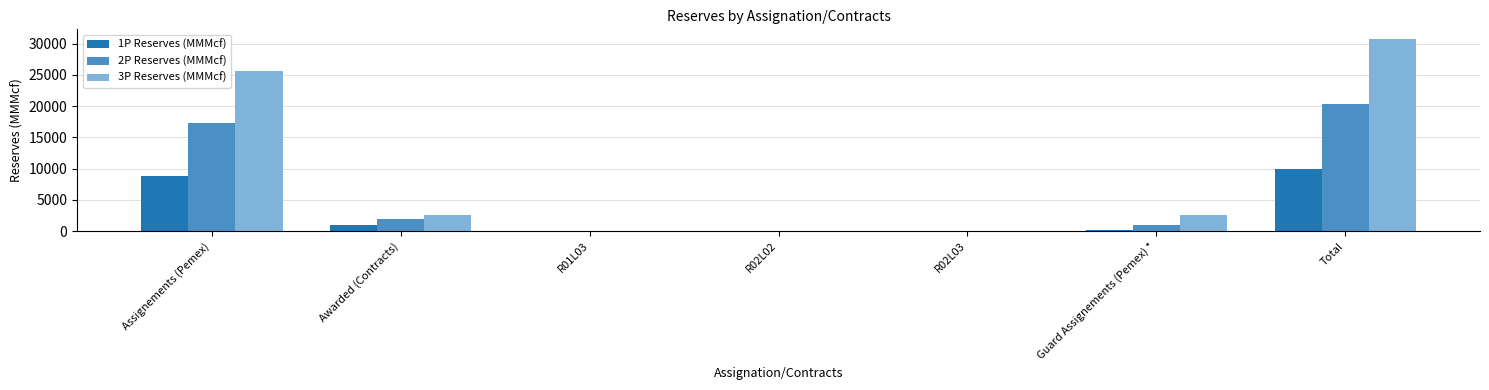

The 2P Reserves (MMMcf) series shows 1897.2 at Awarded (Contracts). True or false?

True